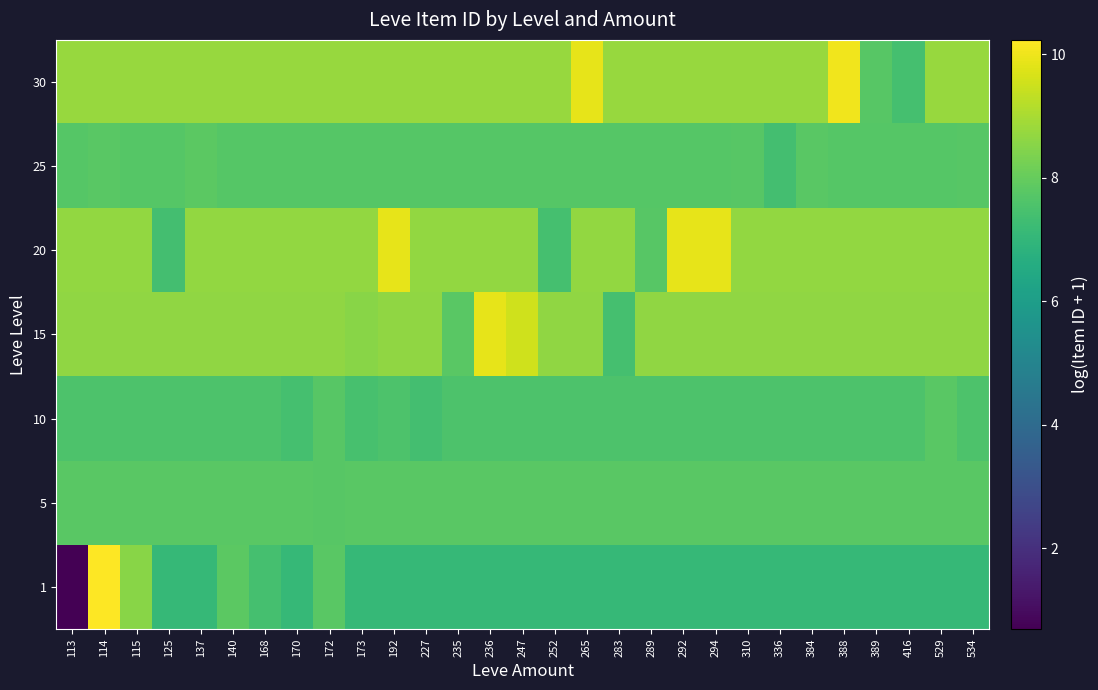

Between 389 and 125, which is larger?

389